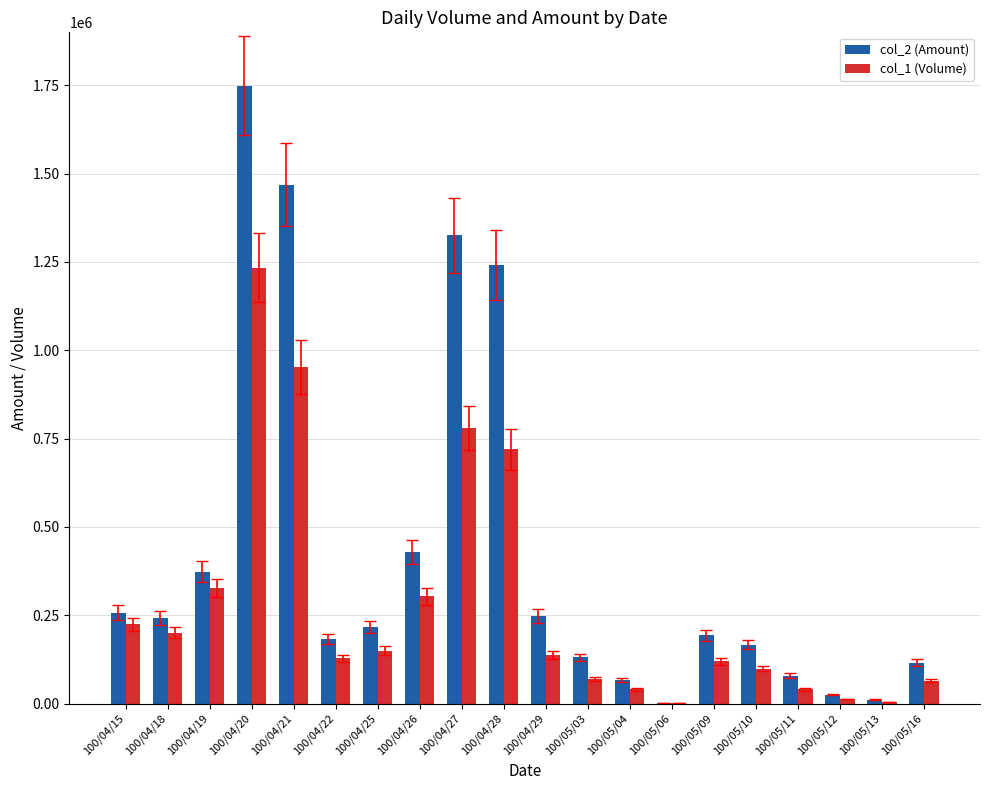

What is the maximum value shown in the chart?

1749220